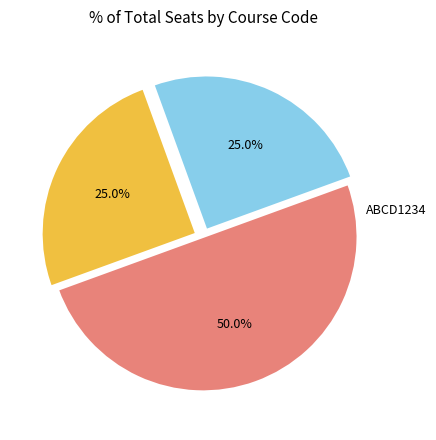

To the nearest percent, what percentage of the pie is ABCD1234?

50%